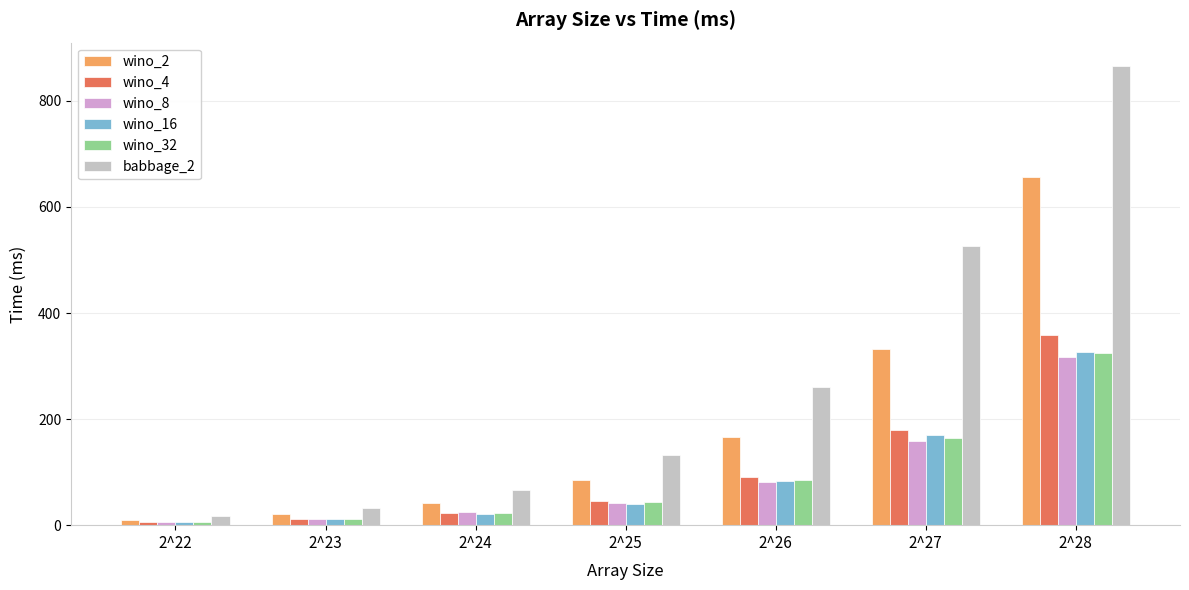

What is the highest value of the wino_16 series?

327.4